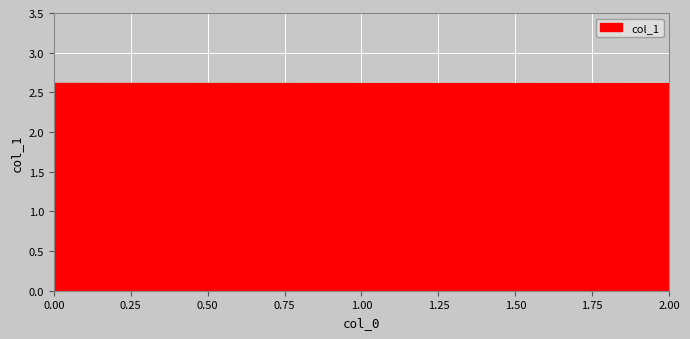

What is the maximum value shown in the chart?

2.6